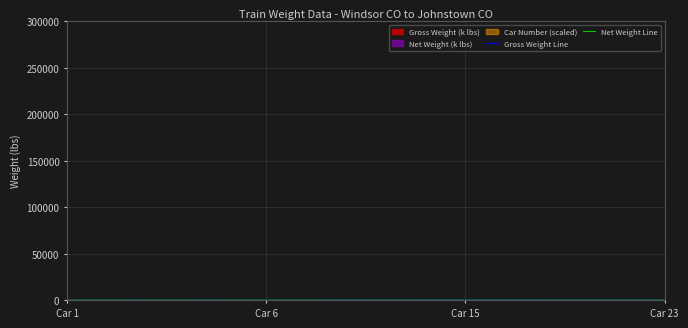

How many lines are shown in the chart?

2